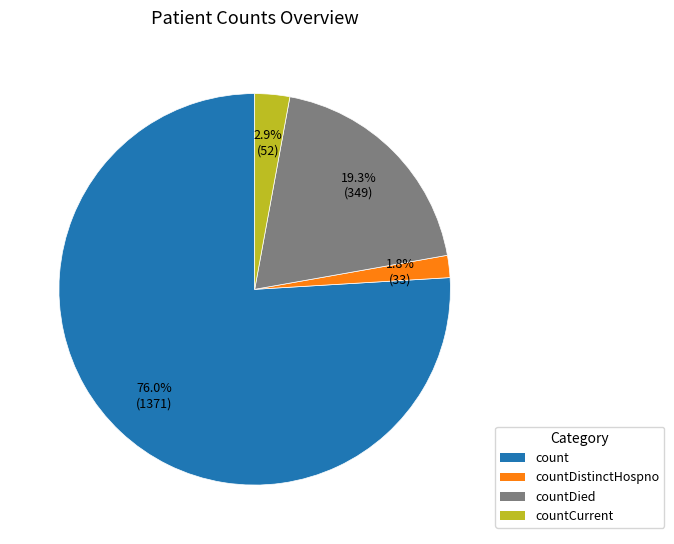

Does any single category account for the majority?

Yes